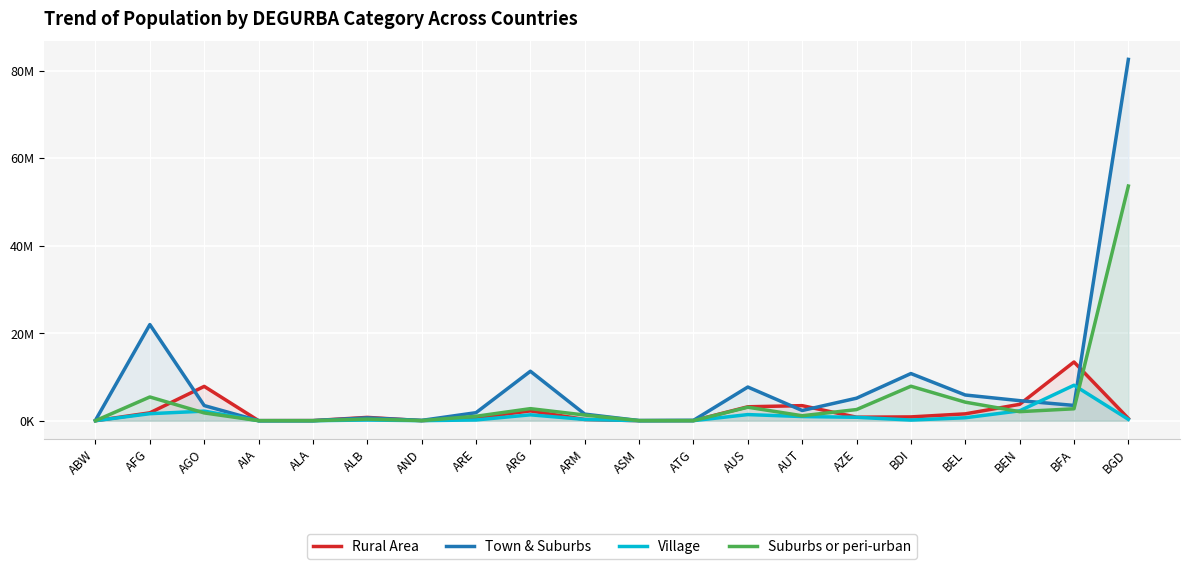

True or false: Town & Suburbs and Suburbs or peri-urban intersect in this chart.

False